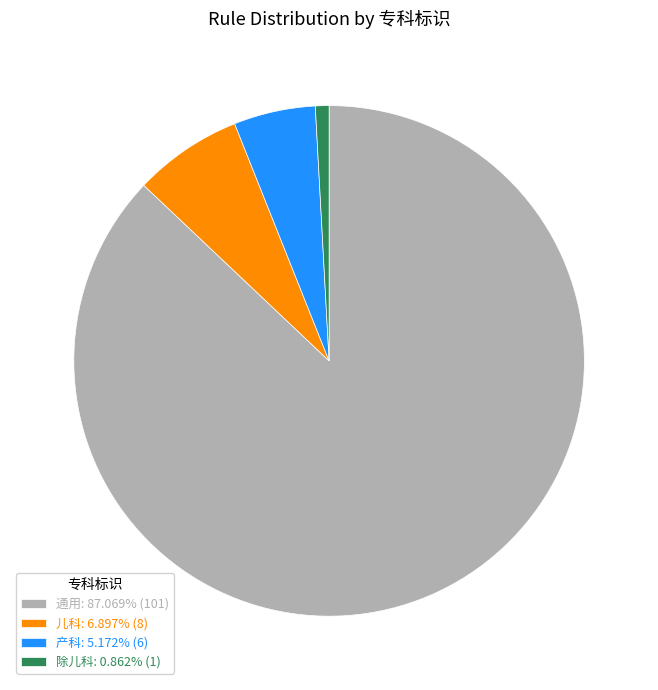

Is there a majority slice in this chart?

Yes